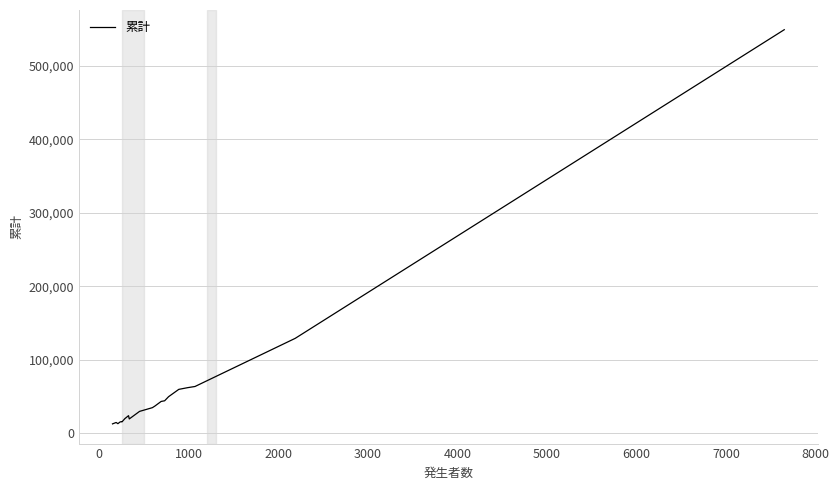

What is the smallest value displayed?

13062